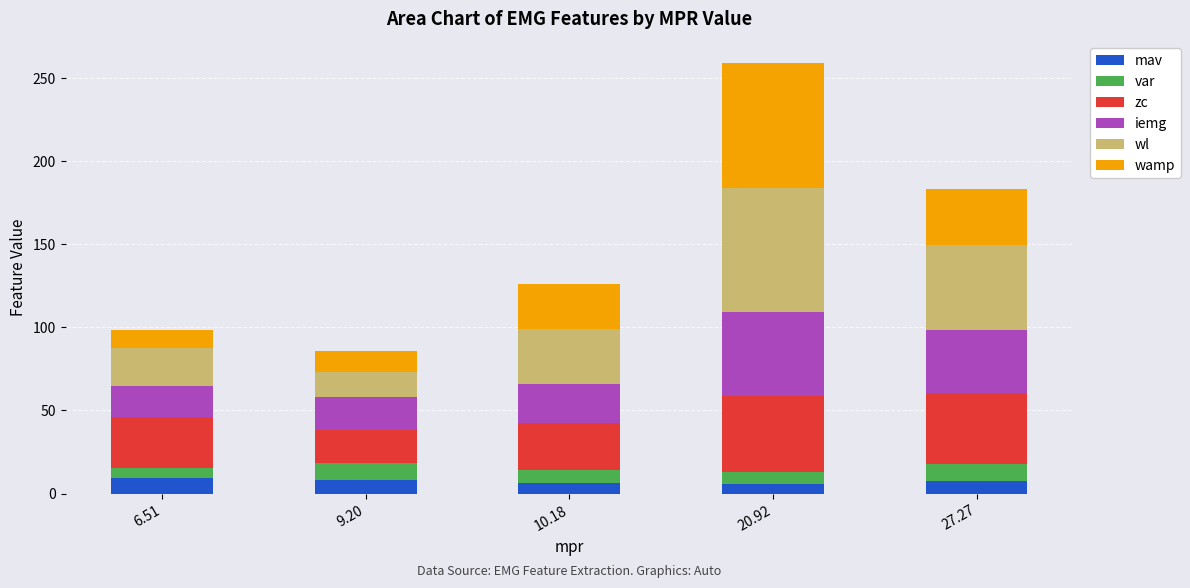

What is the sum of the mav values at 9.20 and 20.92?

14.0